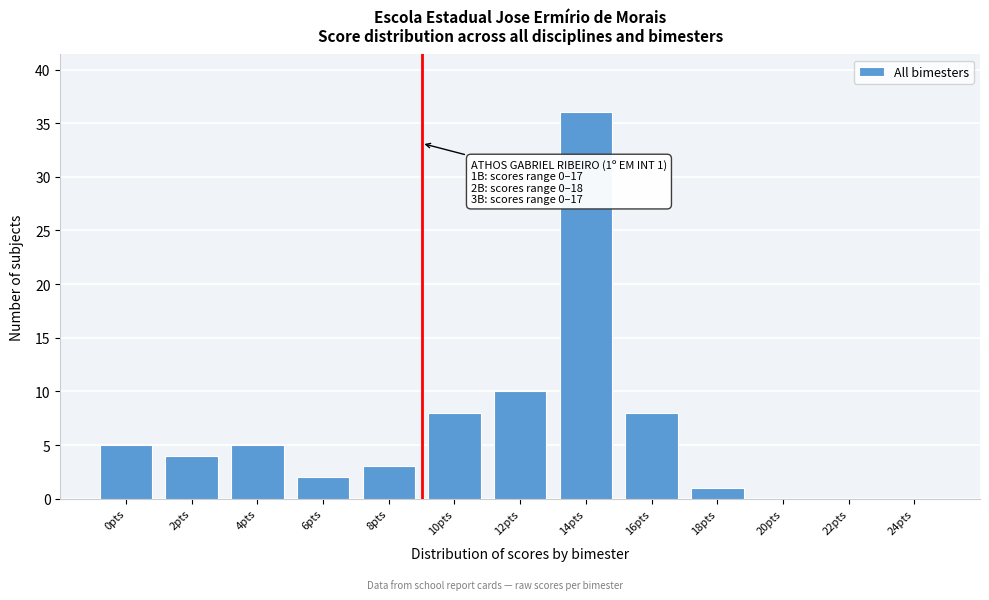

Reading left to right, transcribe all the data shown in this chart.

0pts=5	2pts=4	4pts=5	6pts=2	8pts=3	10pts=8	12pts=10	14pts=36	16pts=8	18pts=1	20pts=0	22pts=0	24pts=0